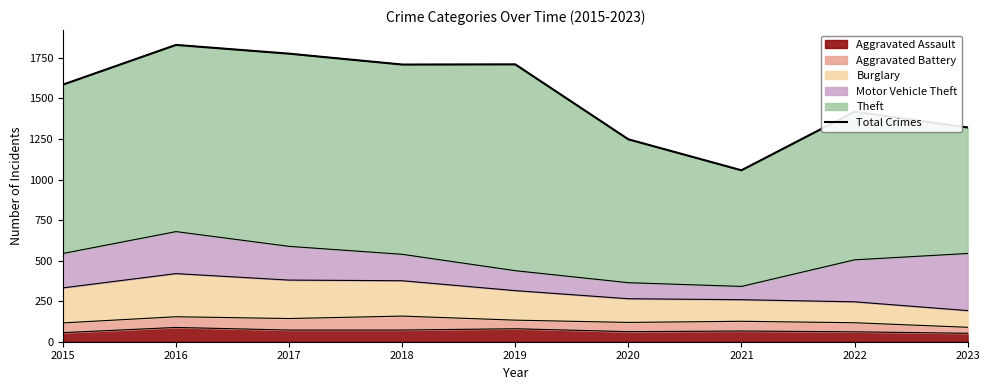

What is the smallest value displayed?

1057